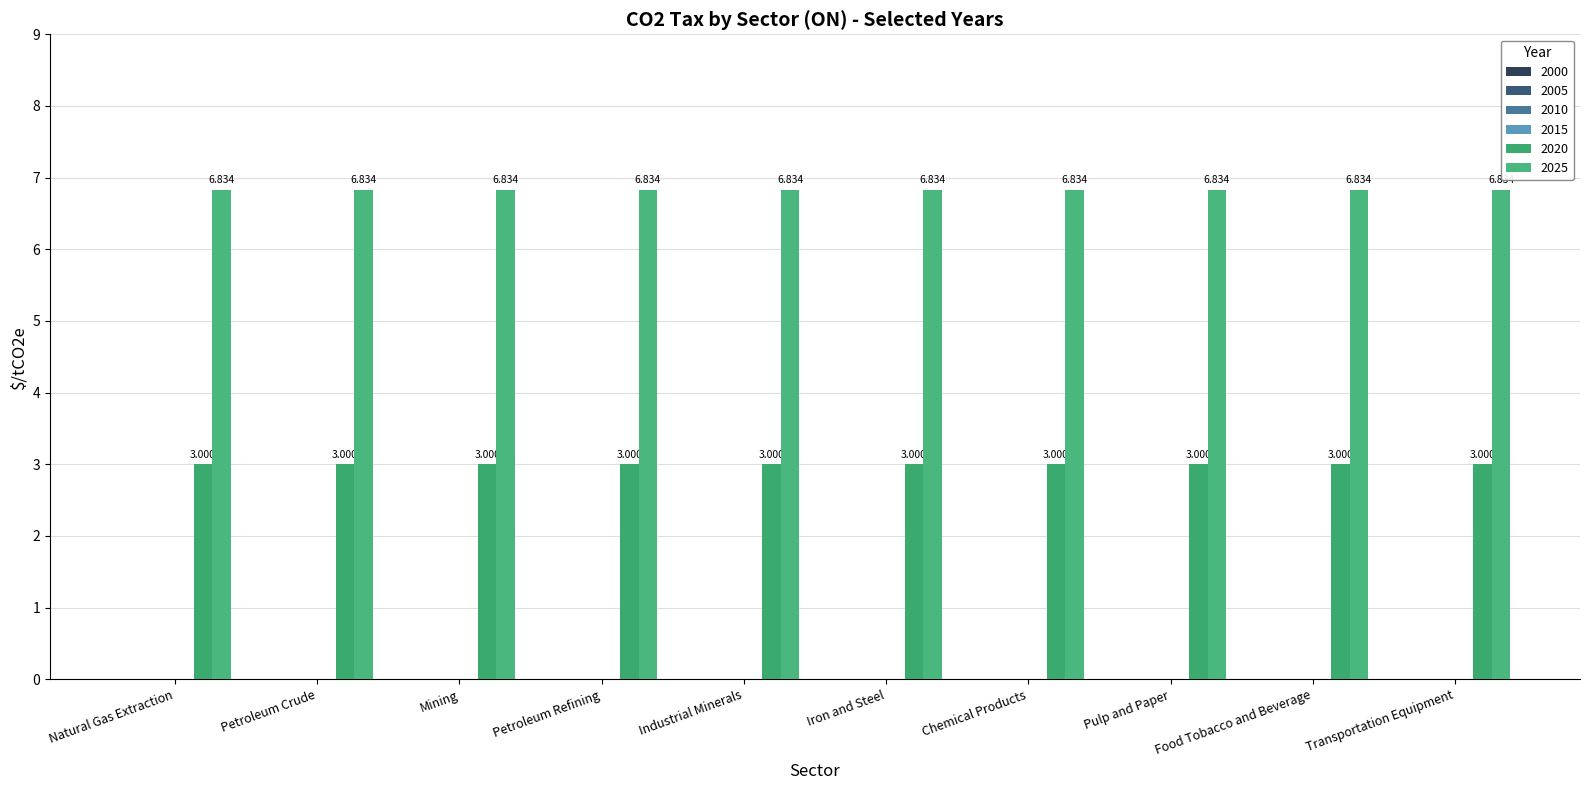

What is the label of the 7th bar from the right?

Petroleum Refining